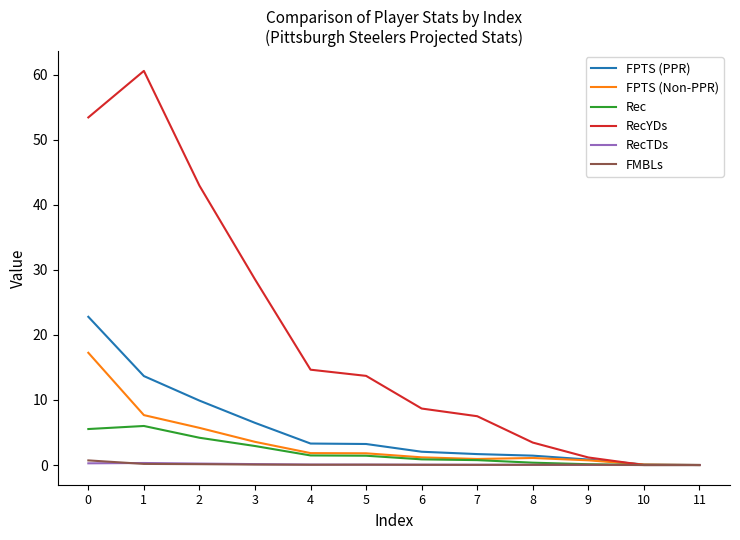

What is the maximum value for Rec?

6.0